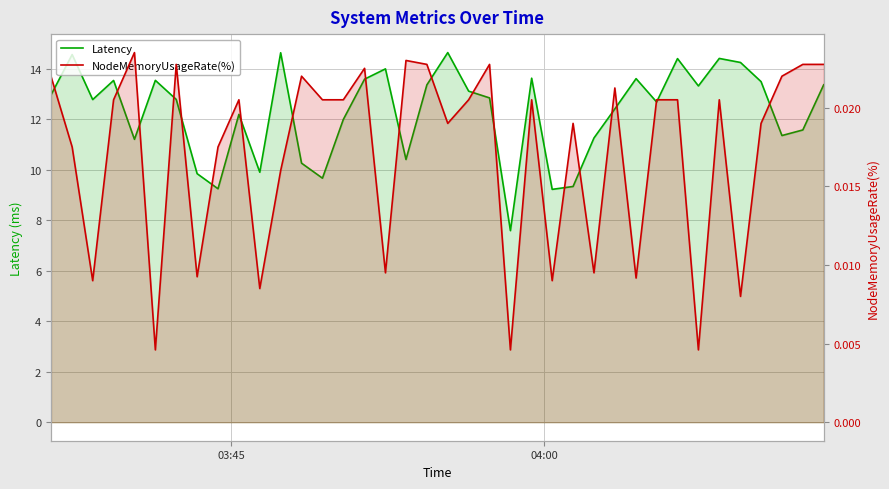

Which series has the widest spread of values?

Latency